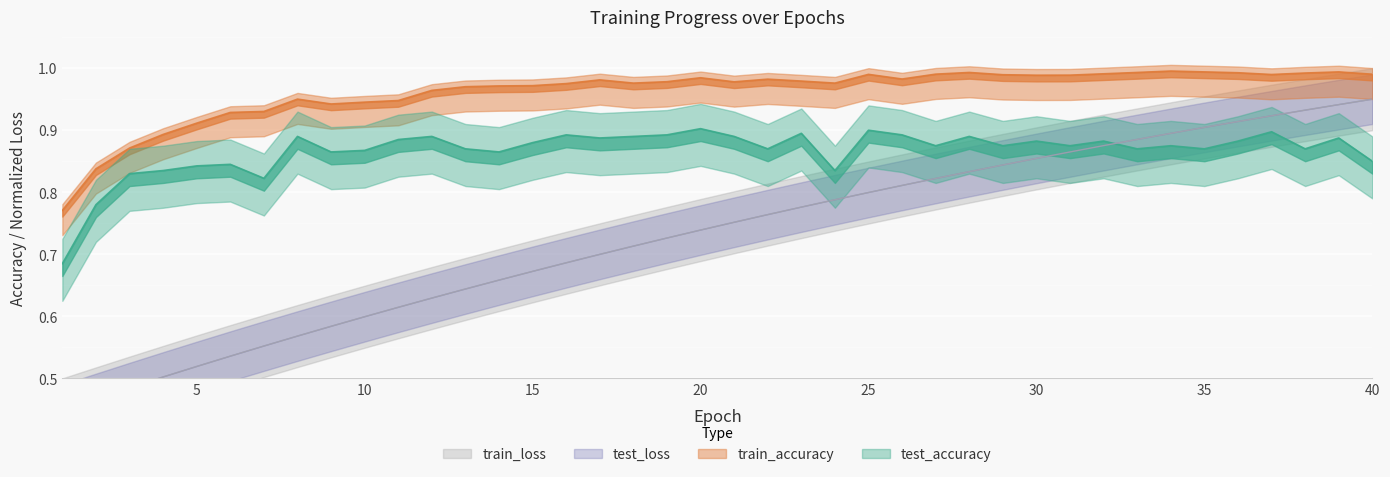

What is the approximate value of test_accuracy at 20?

0.9